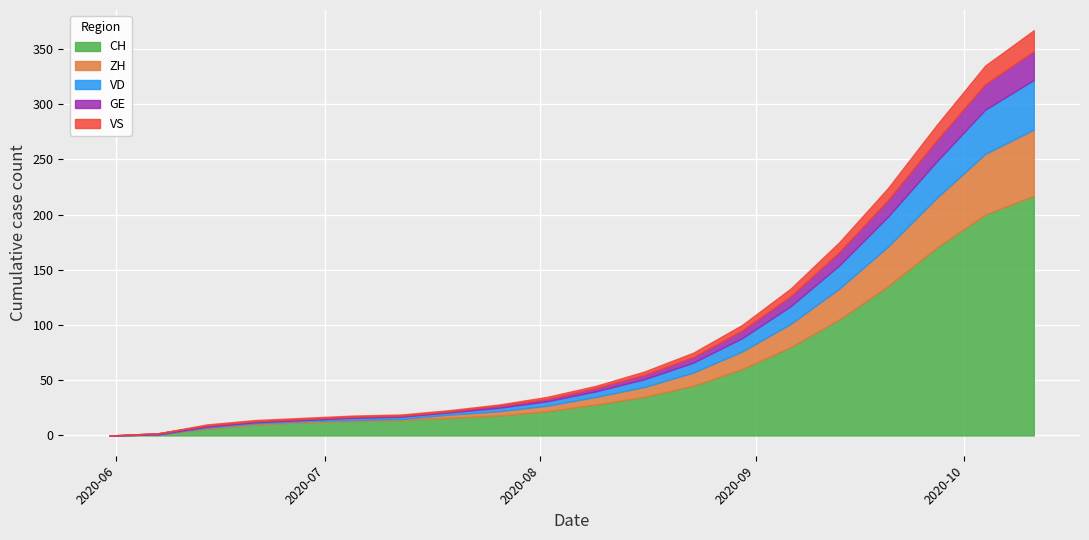

At which label does GE reach its peak?

2020-10-11